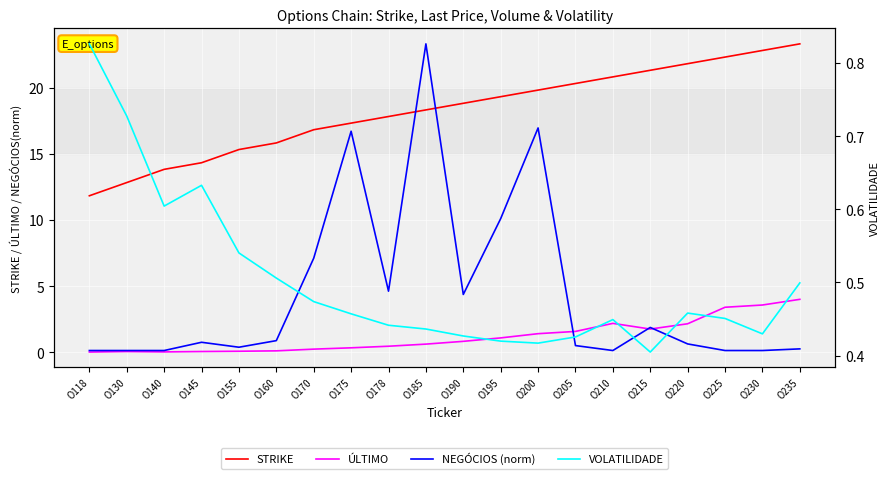

Is it true that NEGÓCIOS (norm) equals 4.4 at O190?

True